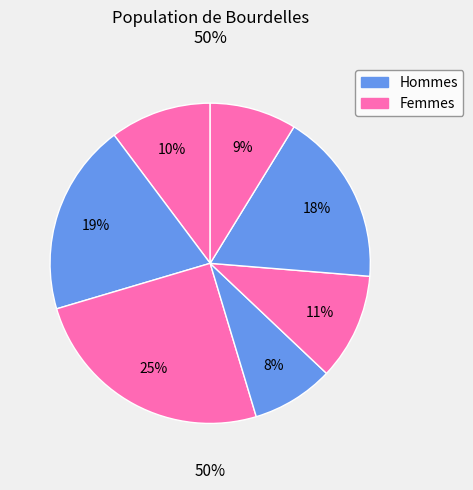

True or false: 3 accounts for 8% of the total.

True